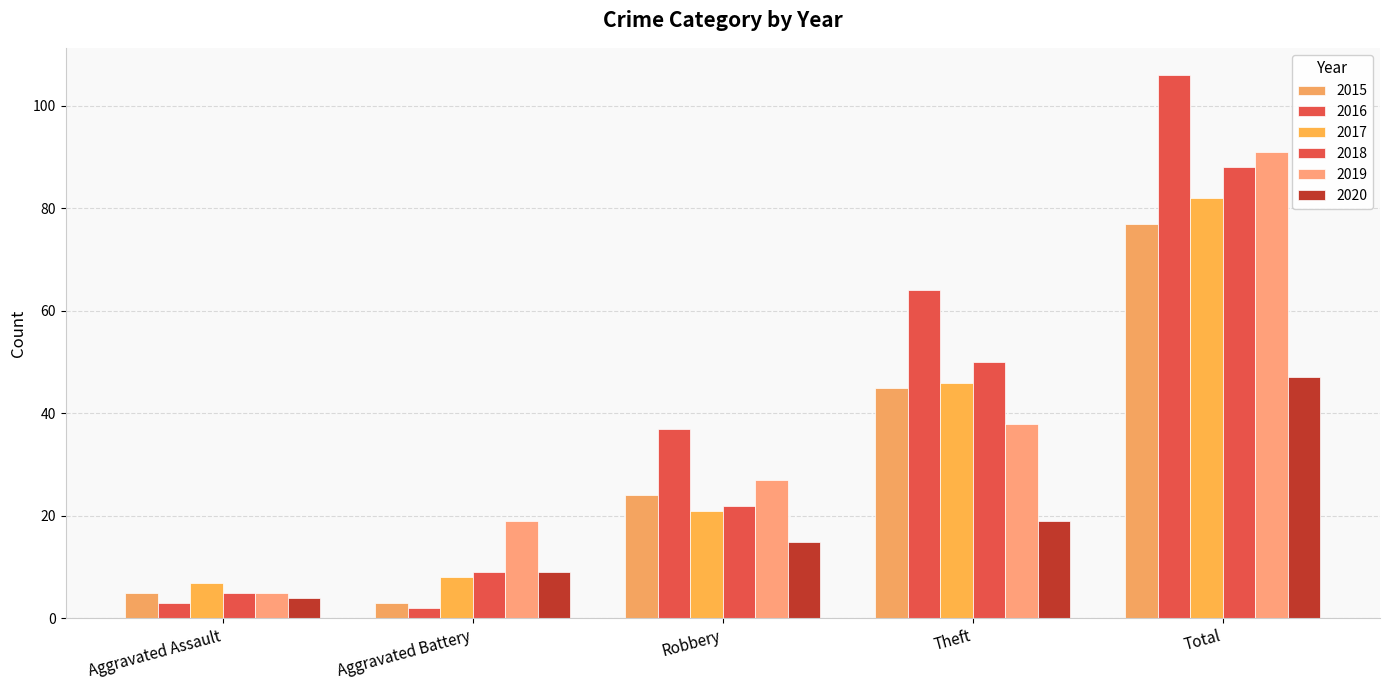

Which category has the highest value across all series?

Total